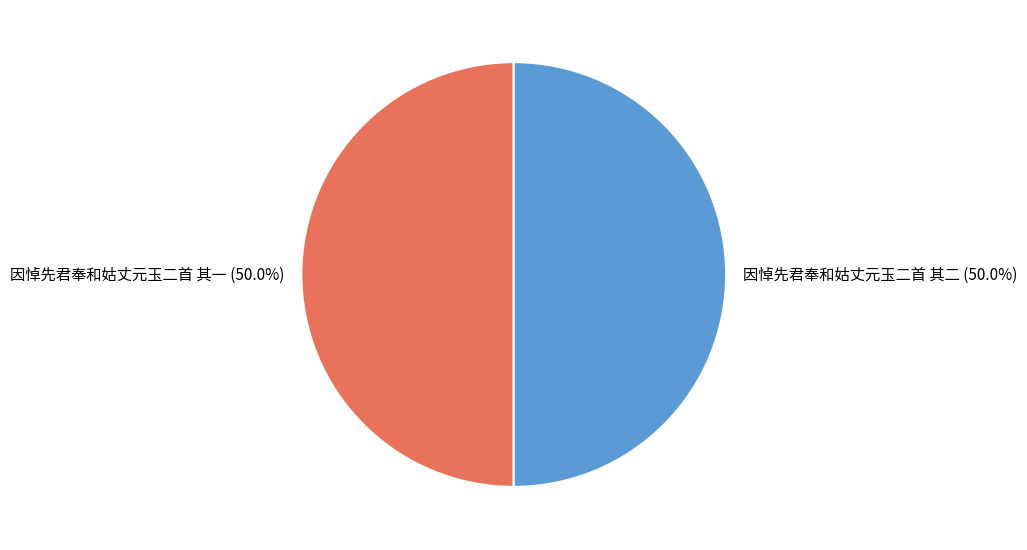

What percentage do 因悼先君奉和姑丈元玉二首 其二 and 因悼先君奉和姑丈元玉二首 其一 together represent?

100.0%